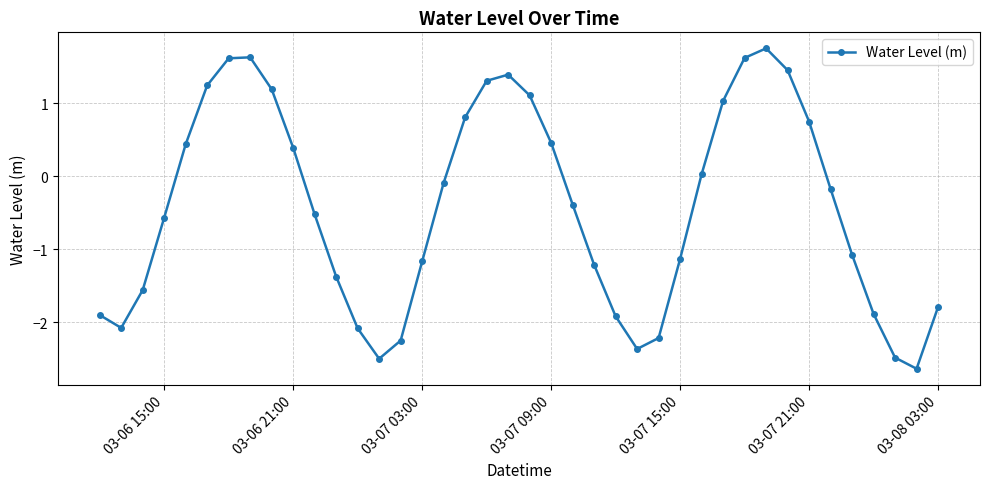

What is the average value?

-0.4